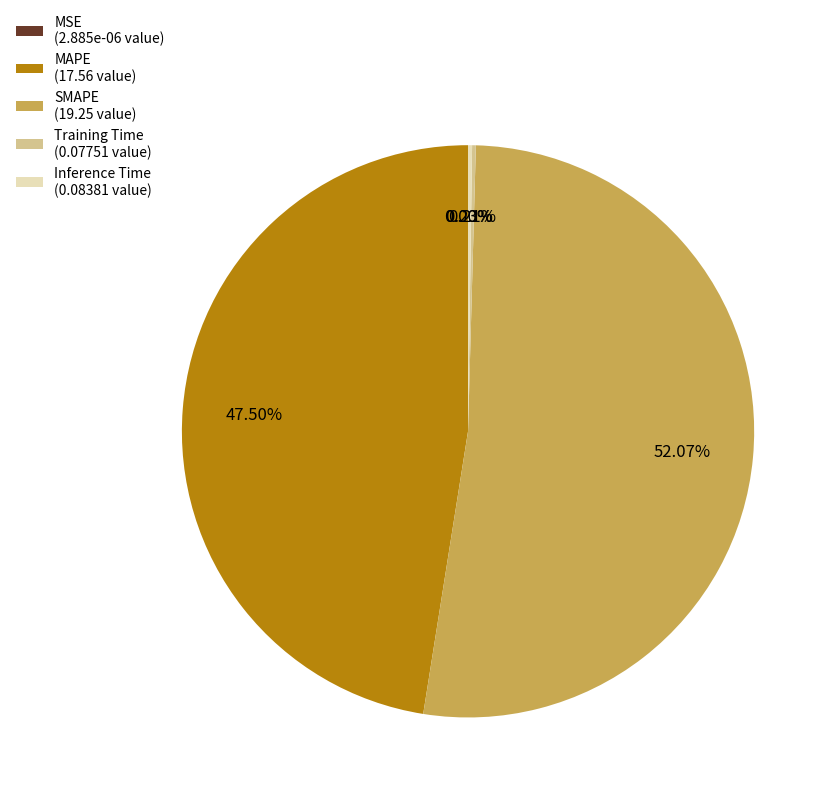

Which category accounts for the majority?

SMAPE